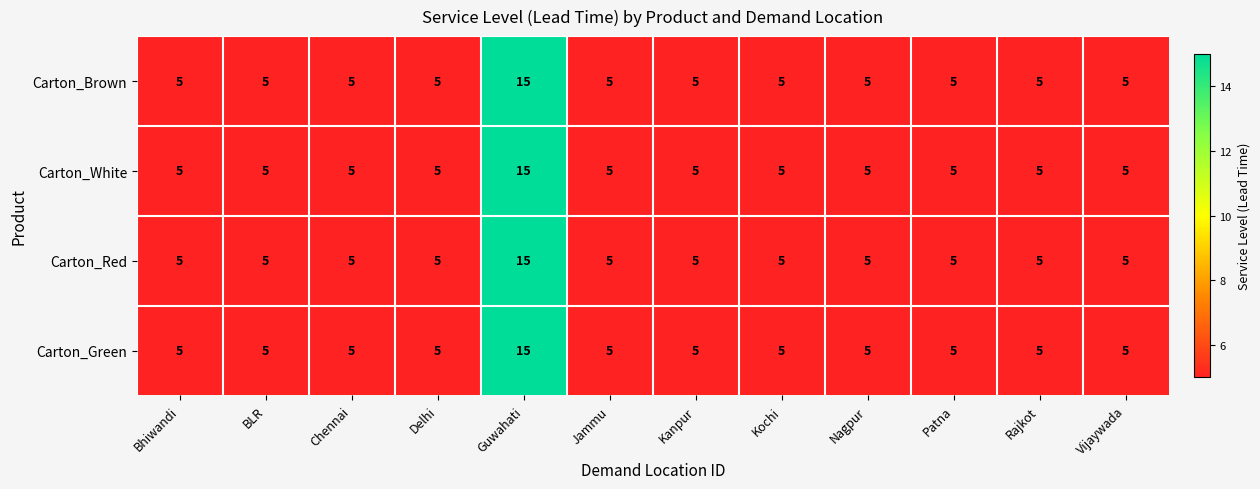

What is the sum of all Carton_Brown values?

70